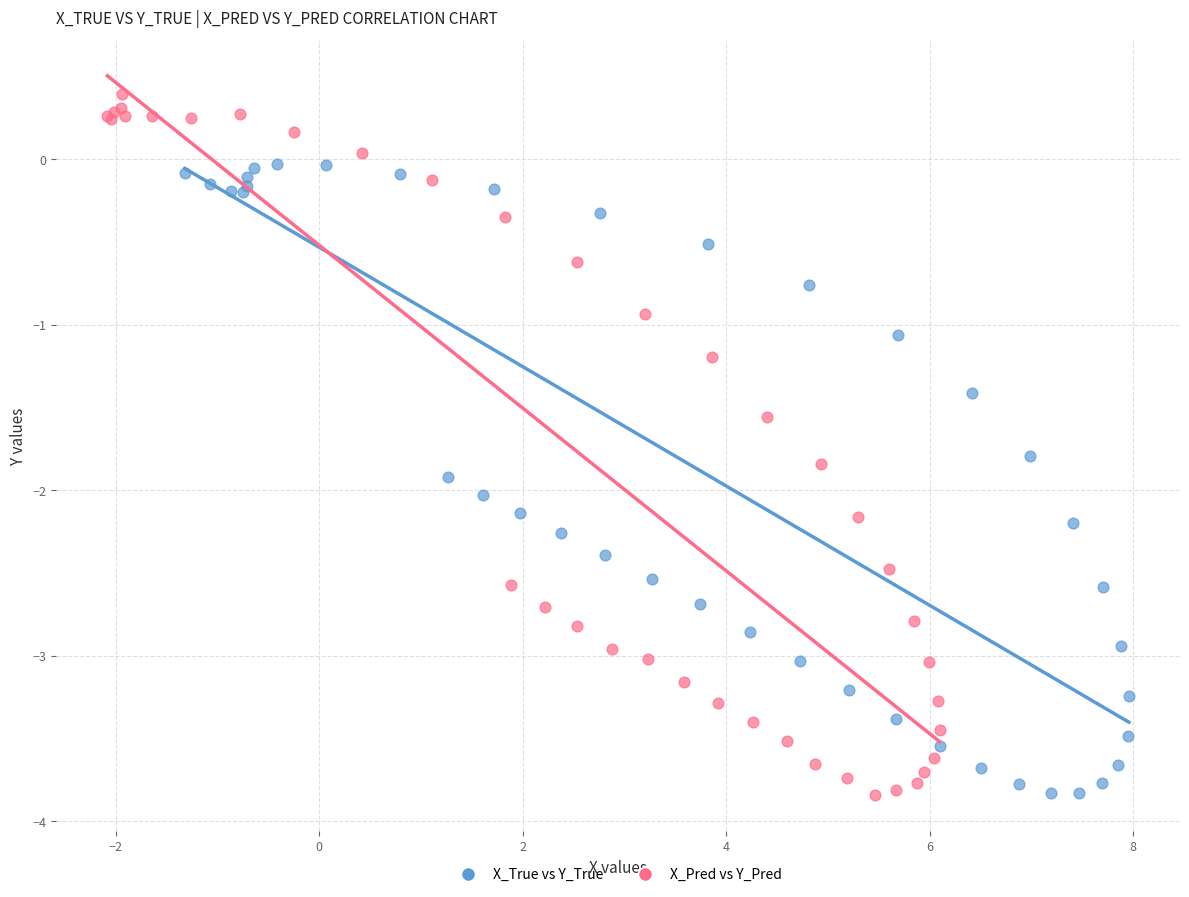

Which series has the largest Y range (max minus min)?

X_Pred vs Y_Pred